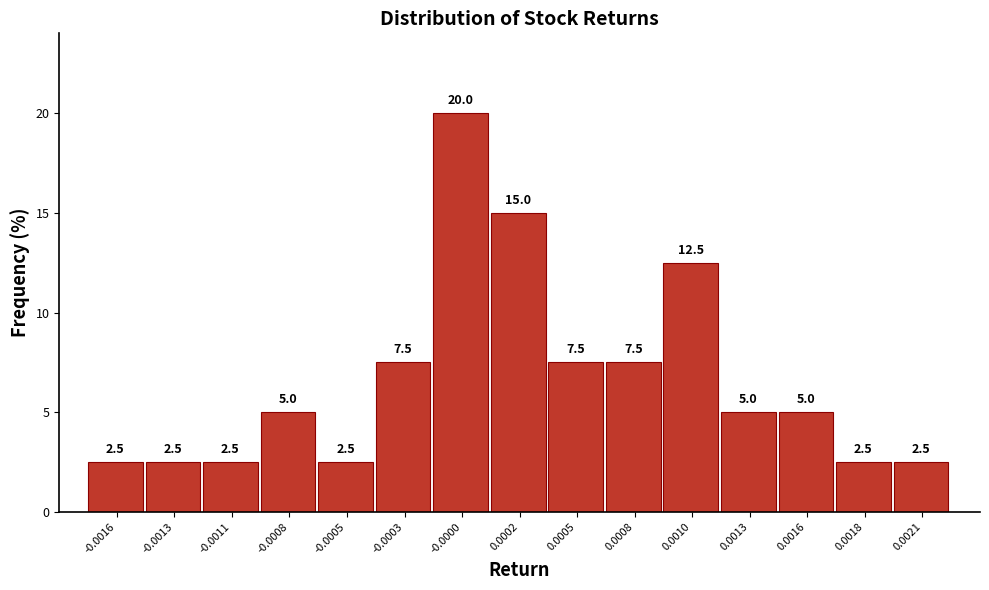

Reading left to right, extract all data points from this chart.

-0.0016=2.5	-0.0013=2.5	-0.0011=2.5	-0.0008=5.0	-0.0005=2.5	-0.0003=7.5	-0.0000=20.0	0.0002=15.0	0.0005=7.5	0.0008=7.5	0.0010=12.5	0.0013=5.0	0.0016=5.0	0.0018=2.5	0.0021=2.5